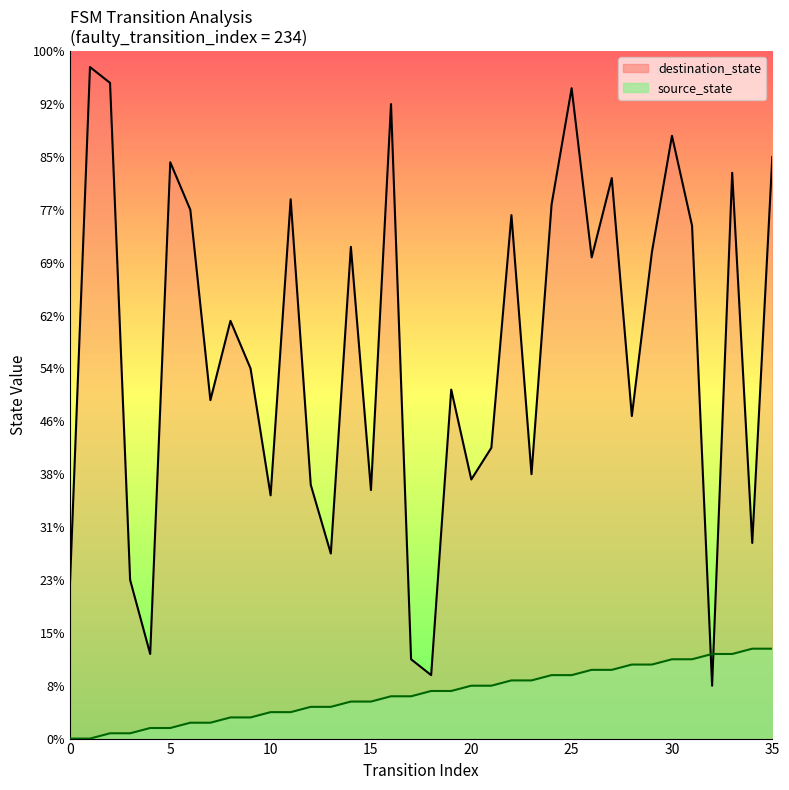

Reading left to right, transcribe all the data shown in this chart.

source_state: 0	0	1	1	2	2	3	3	4	4	5	5	6	6	7	7	8	8	9	9	10	10	11	11	12	12	13	13	14	14	15	15	16	16	17	17
destination_state: 29	127	124	30	16	109	100	64	79	70	46	102	48	35	93	47	120	15	12	66	49	55	99	50	101	123	91	106	61	92	114	97	10	107	37	110